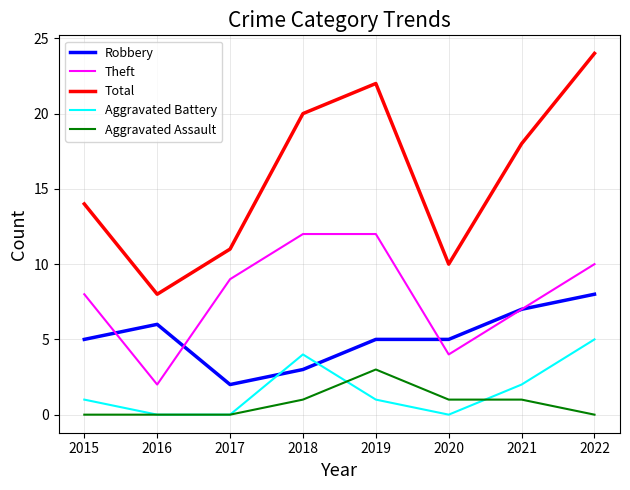

True or false: Robbery has more than 0 interior local peaks.

True